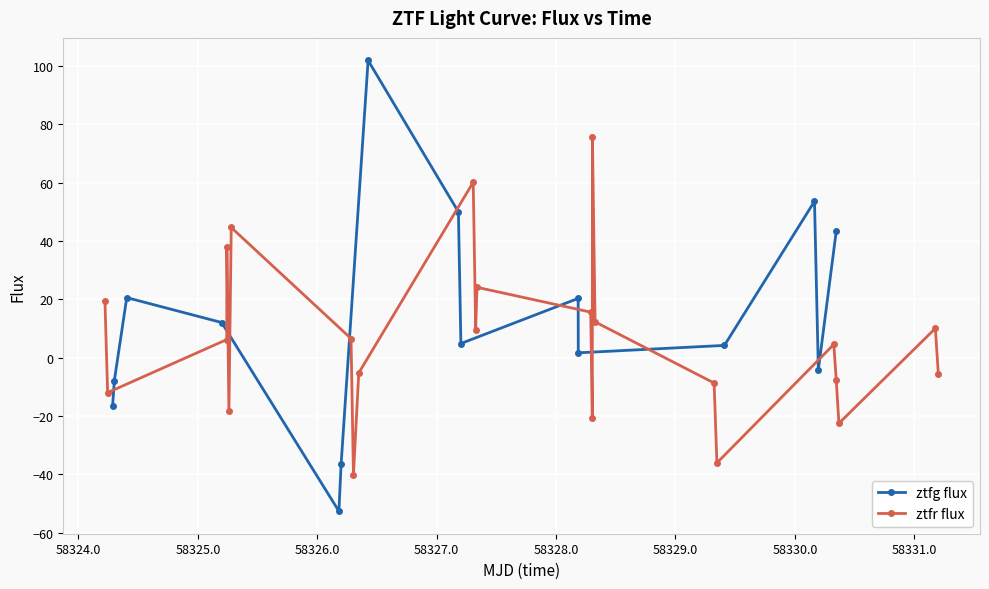

True or false: ztfr flux has more than 2 interior local peaks.

True